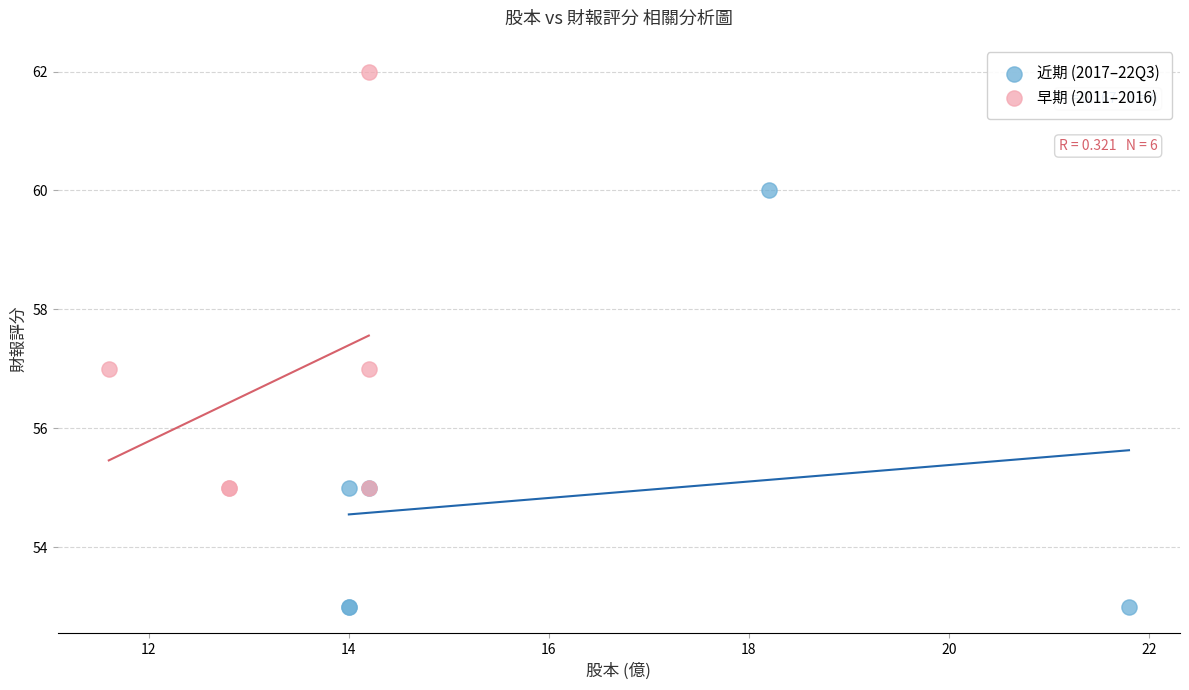

Which series reaches the maximum Y coordinate?

早期 (2011–2016)